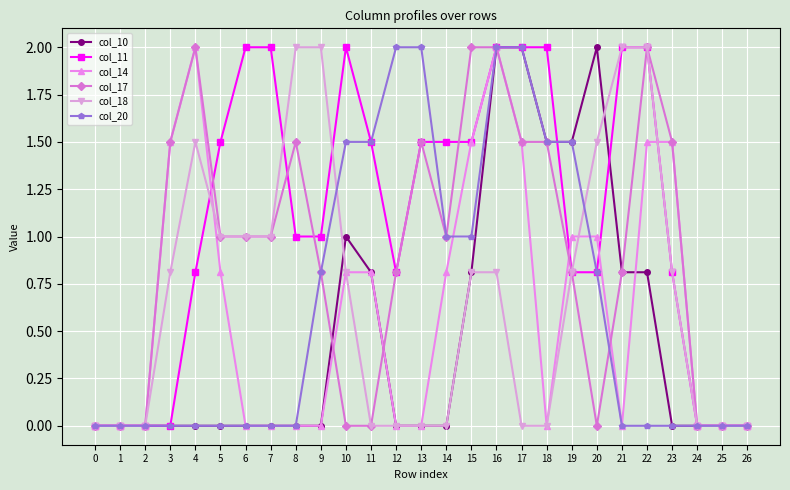

What are all the series names shown in the legend?

col_10, col_11, col_14, col_17, col_18, col_20